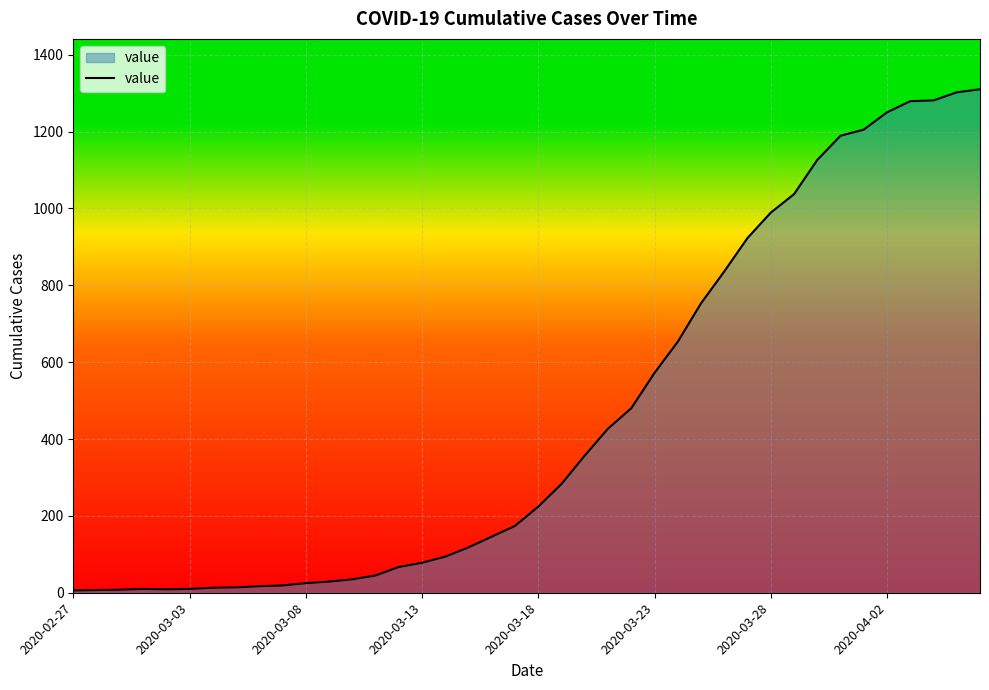

What is the greatest value displayed?

1310